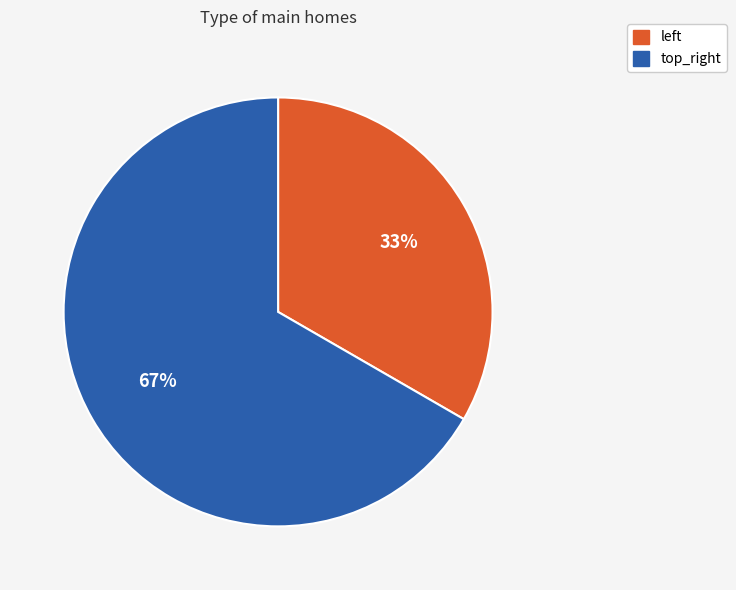

Is top_right the majority of the pie?

Yes